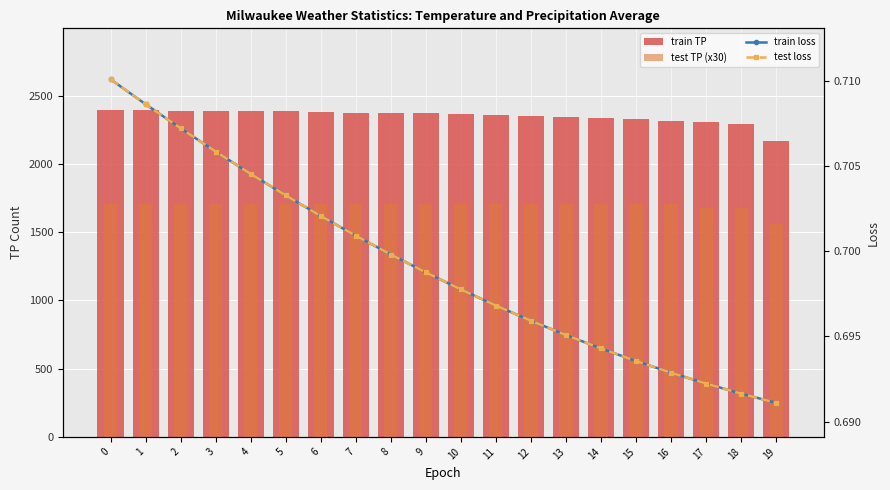

Count the number of data series in this chart.

4